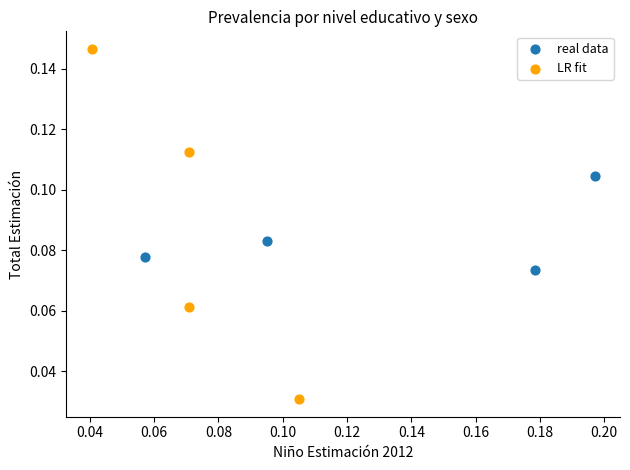

Which series contains the lowest Y value?

LR fit